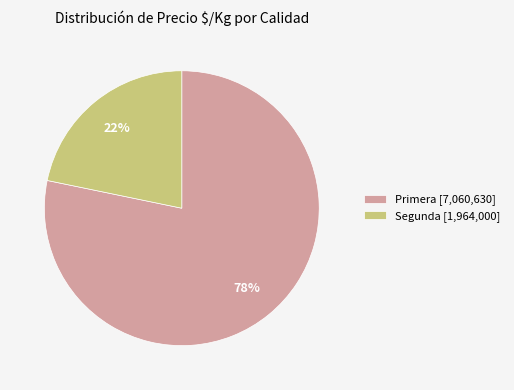

Between Primera [7,060,630] and Segunda [1,964,000], which is larger?

Primera [7,060,630]